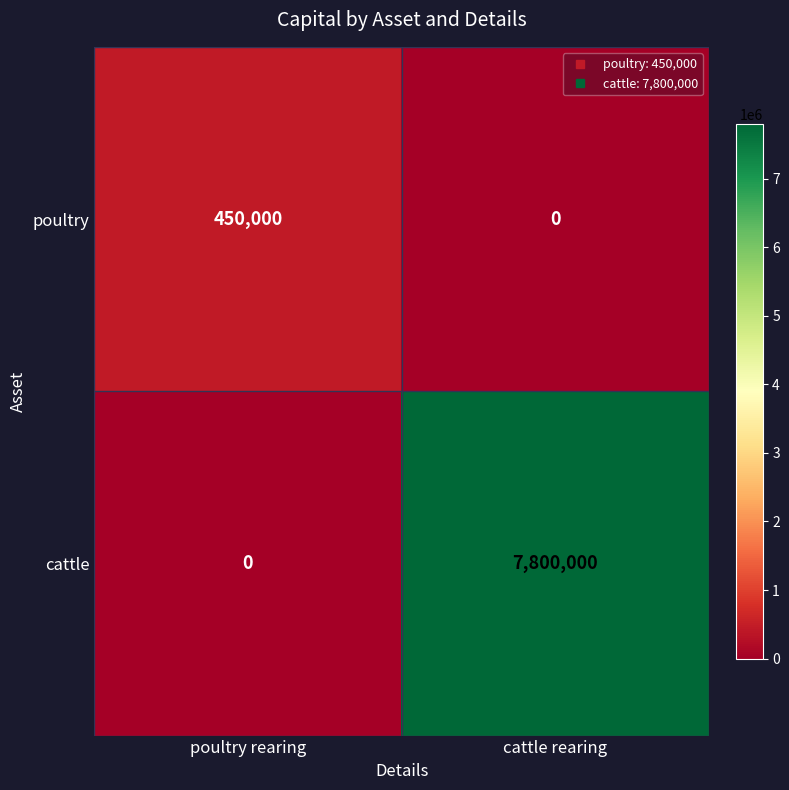

List the series in order of their overall mean, highest first.

cattle, poultry